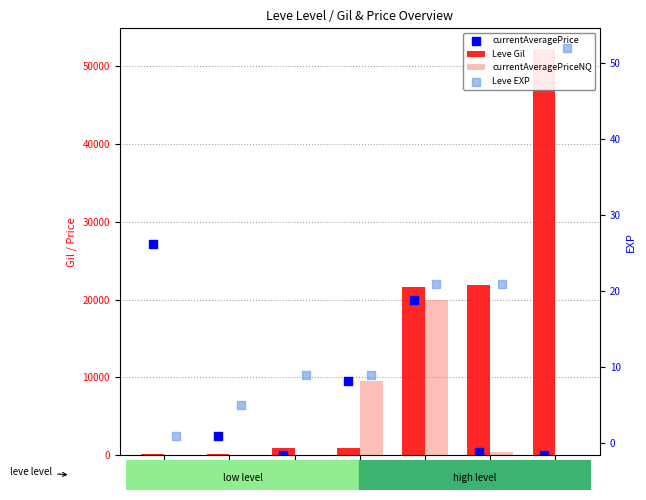

Which series reaches the minimum Y coordinate?

currentAveragePriceNQ